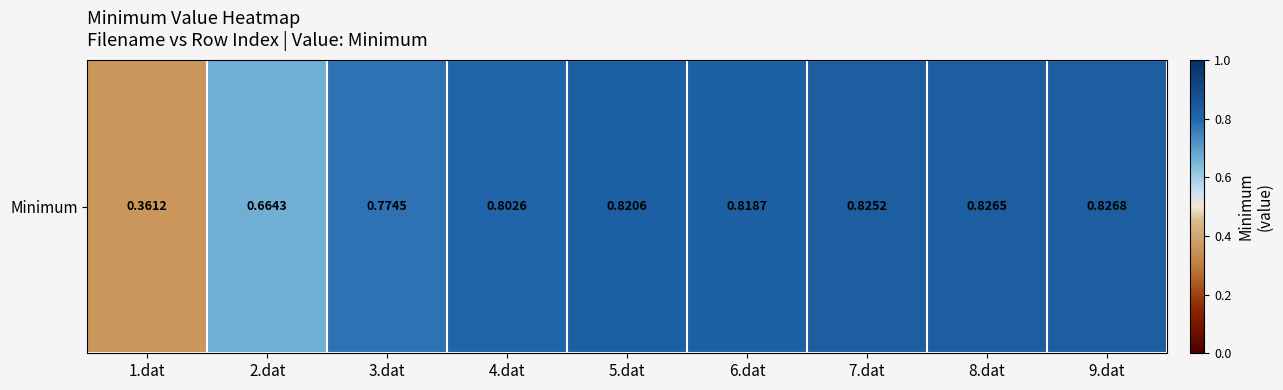

What is the change in value from 1.dat to 8.dat?

+0.5